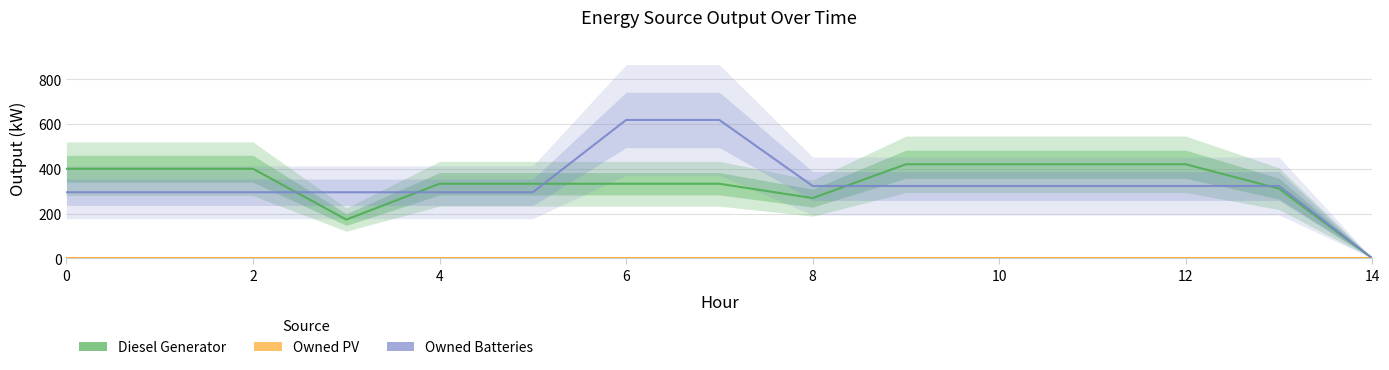

Reading right to left, extract all data points from this chart.

Diesel Generator: 14=0.0	13=311.0	12=420.0	11=420.0	10=420.0	9=420.0	8=269.0	7=333.0	6=333.0	5=333.0	4=333.0	3=173.0	2=400.0	1=400.0	0=400.0
Owned Batteries: 14=0.0	13=323.0	12=323.0	11=323.0	10=323.0	9=323.0	8=323.0	7=618.0	6=618.0	5=295.0	4=295.0	3=295.0	2=295.0	1=295.0	0=295.0